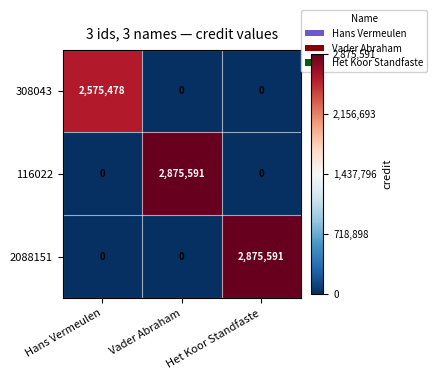

What is the highest value of the 116022 series?

2875591